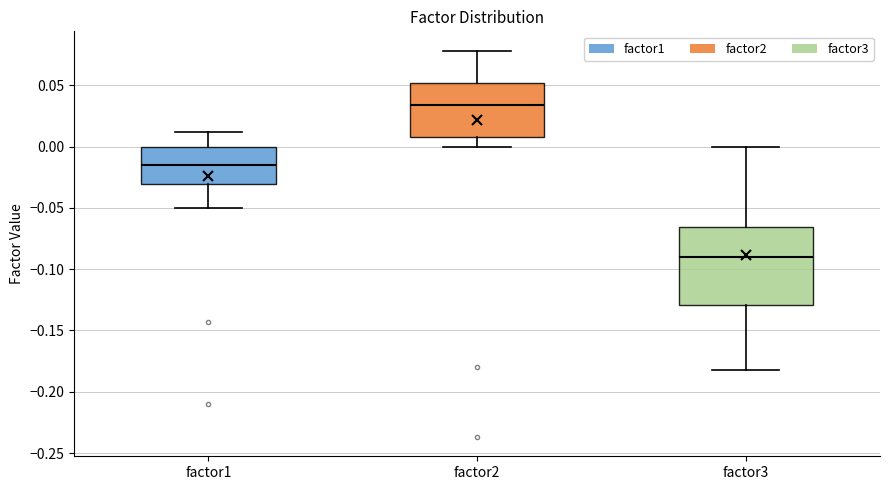

Where does the upper whisker of the box for factor2 end on the y-axis? The values are not printed on the chart, so give them approximately, as read against the axis.

0.080